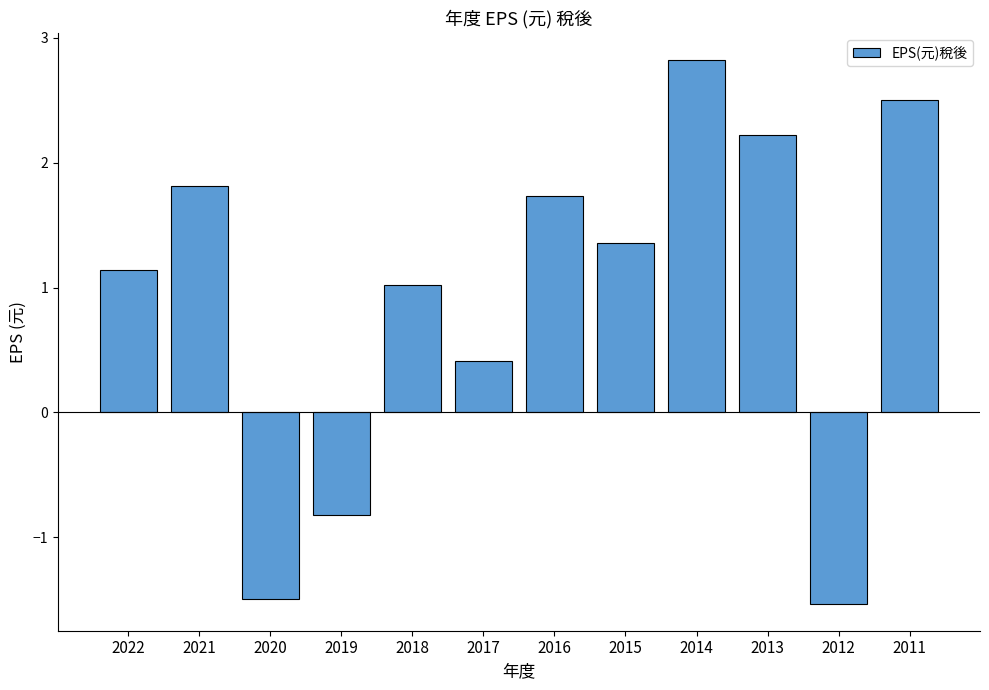

What is the change in value from 2018 to 2017?

-0.6